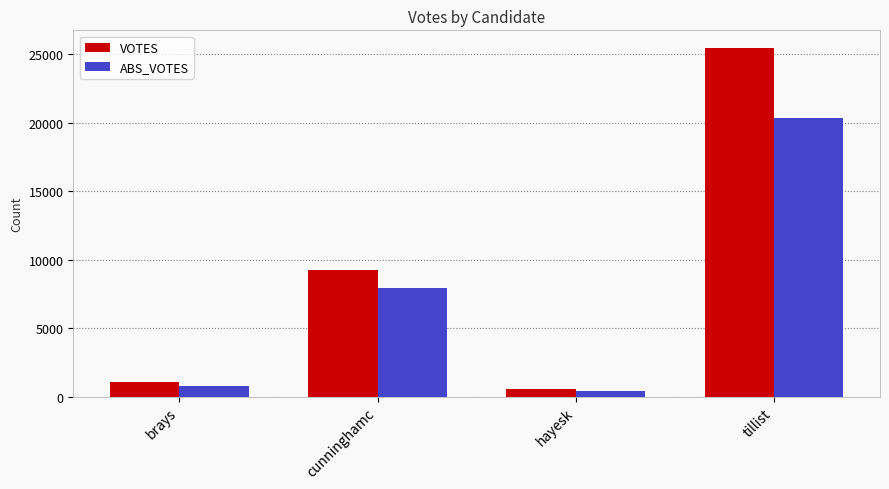

What is the label of the 3rd bar from the left?

hayesk